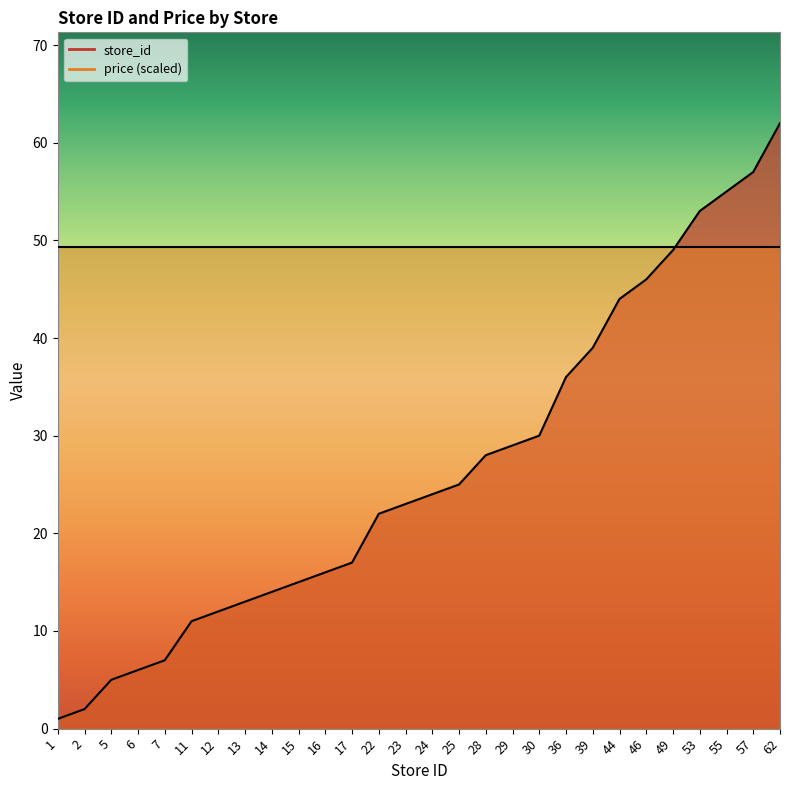

What is the average value?

26